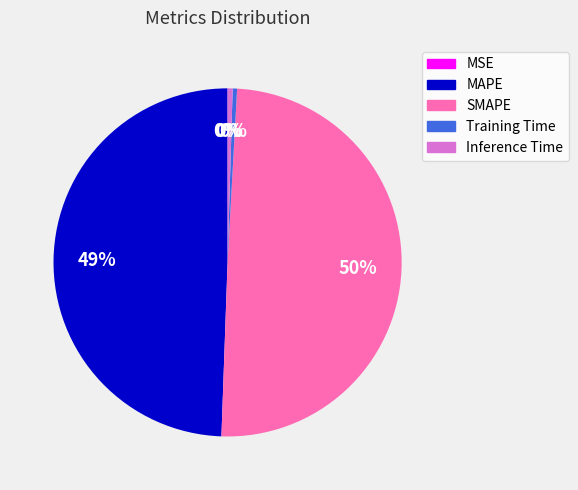

Is it true that MAPE is 49% of the pie?

True